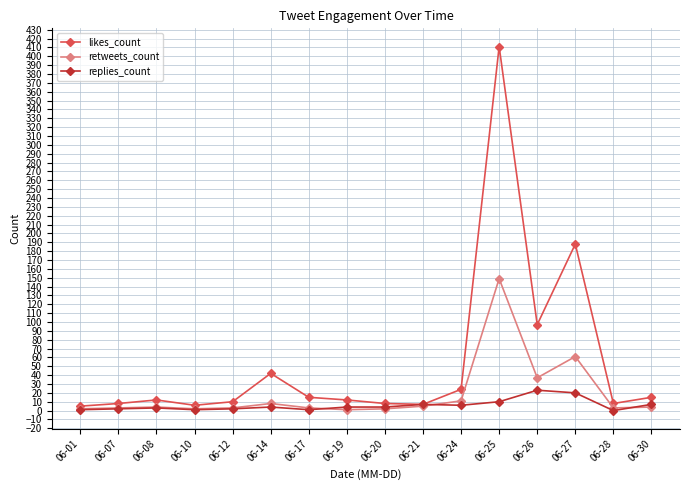

What is the value of the likes_count point at the 8th from the left?

12